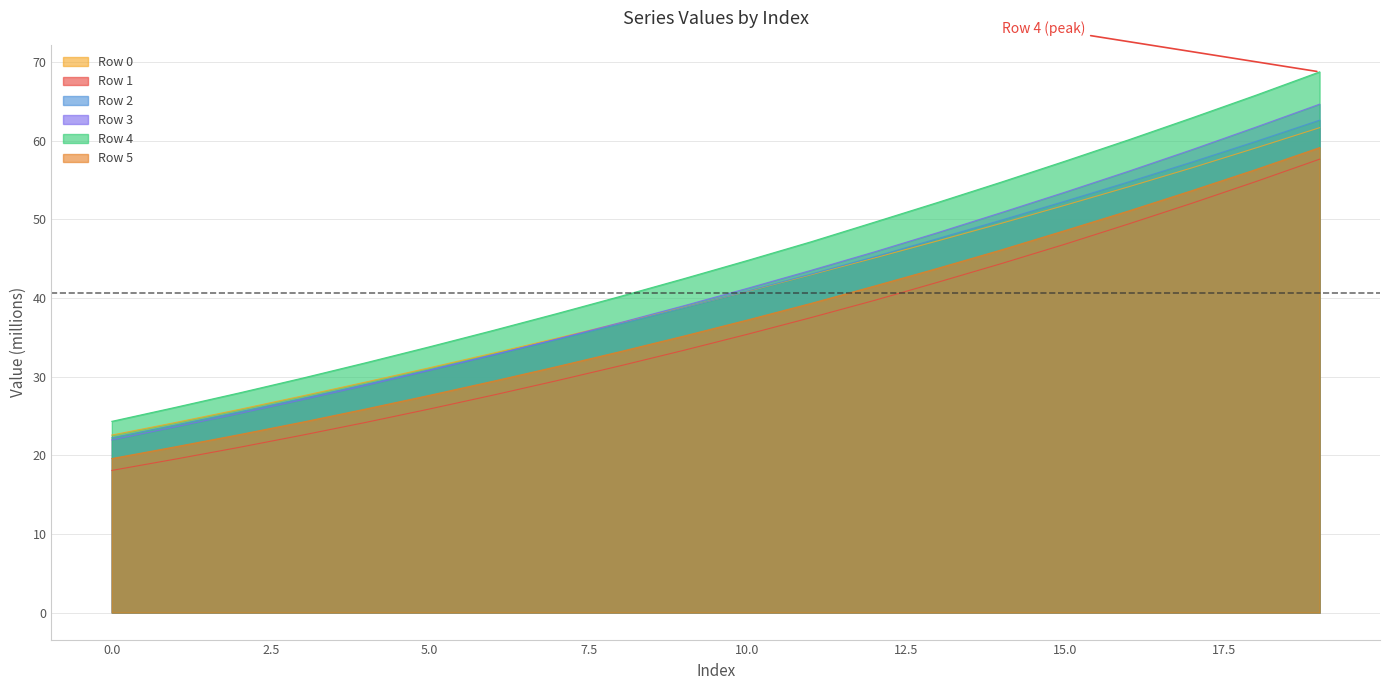

Count the number of categories in the chart.

20